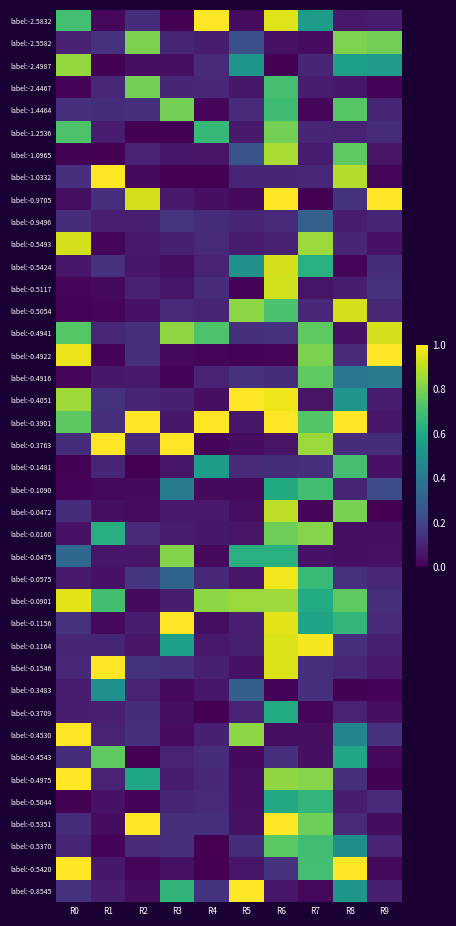

Reading left to right, what are all the values shown in this chart?

label:-2.5832: R0=0.7	R1=0.0	R2=0.1	R3=0.0	R4=1.0	R5=0.0	R6=1.0	R7=0.6	R8=0.1	R9=0.1
label:-2.5582: R0=0.1	R1=0.1	R2=0.8	R3=0.1	R4=0.1	R5=0.2	R6=0.0	R7=0.0	R8=0.8	R9=0.8
label:-2.4987: R0=0.8	R1=0.0	R2=0.0	R3=0.0	R4=0.1	R5=0.5	R6=0.0	R7=0.1	R8=0.6	R9=0.6
label:-2.4467: R0=0.0	R1=0.1	R2=0.8	R3=0.1	R4=0.1	R5=0.1	R6=0.7	R7=0.1	R8=0.1	R9=0.0
label:-1.4464: R0=0.1	R1=0.1	R2=0.1	R3=0.8	R4=0.0	R5=0.1	R6=0.7	R7=0.0	R8=0.7	R9=0.1
label:-1.2536: R0=0.7	R1=0.1	R2=0.0	R3=0.0	R4=0.7	R5=0.1	R6=0.8	R7=0.1	R8=0.1	R9=0.1
label:-1.0965: R0=0.0	R1=0.0	R2=0.1	R3=0.1	R4=0.1	R5=0.3	R6=0.9	R7=0.1	R8=0.8	R9=0.1
label:-1.0332: R0=0.1	R1=1.0	R2=0.0	R3=0.0	R4=0.0	R5=0.1	R6=0.1	R7=0.1	R8=0.9	R9=0.0
label:-0.9705: R0=0.0	R1=0.1	R2=0.9	R3=0.1	R4=0.0	R5=0.0	R6=1.0	R7=0.0	R8=0.1	R9=1.0
label:-0.9496: R0=0.1	R1=0.1	R2=0.1	R3=0.1	R4=0.1	R5=0.1	R6=0.1	R7=0.3	R8=0.1	R9=0.1
label:-0.5493: R0=0.9	R1=0.0	R2=0.1	R3=0.1	R4=0.1	R5=0.1	R6=0.1	R7=0.9	R8=0.1	R9=0.0
label:-0.5424: R0=0.1	R1=0.1	R2=0.1	R3=0.0	R4=0.1	R5=0.5	R6=0.9	R7=0.6	R8=0.0	R9=0.1
label:-0.5117: R0=0.0	R1=0.0	R2=0.1	R3=0.1	R4=0.1	R5=0.0	R6=0.9	R7=0.1	R8=0.1	R9=0.1
label:-0.5054: R0=0.0	R1=0.0	R2=0.0	R3=0.1	R4=0.1	R5=0.8	R6=0.7	R7=0.1	R8=0.9	R9=0.1
label:-0.4941: R0=0.7	R1=0.1	R2=0.1	R3=0.8	R4=0.7	R5=0.1	R6=0.1	R7=0.8	R8=0.0	R9=0.9
label:-0.4922: R0=1.0	R1=0.0	R2=0.1	R3=0.0	R4=0.0	R5=0.0	R6=0.0	R7=0.8	R8=0.1	R9=1.0
label:-0.4916: R0=0.0	R1=0.1	R2=0.1	R3=0.0	R4=0.1	R5=0.1	R6=0.1	R7=0.8	R8=0.4	R9=0.4
label:-0.4051: R0=0.9	R1=0.1	R2=0.1	R3=0.1	R4=0.0	R5=1.0	R6=1.0	R7=0.1	R8=0.5	R9=0.1
label:-0.3901: R0=0.7	R1=0.1	R2=1.0	R3=0.1	R4=1.0	R5=0.1	R6=1.0	R7=0.7	R8=1.0	R9=0.1
label:-0.3763: R0=0.1	R1=1.0	R2=0.1	R3=1.0	R4=0.0	R5=0.0	R6=0.1	R7=0.8	R8=0.1	R9=0.1
label:-0.1481: R0=0.0	R1=0.1	R2=0.0	R3=0.1	R4=0.6	R5=0.1	R6=0.1	R7=0.1	R8=0.7	R9=0.0
label:-0.1090: R0=0.0	R1=0.0	R2=0.0	R3=0.4	R4=0.0	R5=0.0	R6=0.6	R7=0.7	R8=0.1	R9=0.2
label:-0.0472: R0=0.1	R1=0.0	R2=0.0	R3=0.1	R4=0.1	R5=0.0	R6=0.9	R7=0.0	R8=0.8	R9=0.0
label:-0.0160: R0=0.0	R1=0.6	R2=0.1	R3=0.1	R4=0.1	R5=0.1	R6=0.8	R7=0.8	R8=0.0	R9=0.0
label:-0.0475: R0=0.3	R1=0.1	R2=0.1	R3=0.8	R4=0.0	R5=0.6	R6=0.6	R7=0.0	R8=0.0	R9=0.0
label:-0.0575: R0=0.1	R1=0.1	R2=0.1	R3=0.3	R4=0.1	R5=0.1	R6=1.0	R7=0.7	R8=0.1	R9=0.1
label:-0.0901: R0=1.0	R1=0.7	R2=0.0	R3=0.1	R4=0.8	R5=0.8	R6=0.9	R7=0.6	R8=0.8	R9=0.1
label:-0.1156: R0=0.1	R1=0.0	R2=0.1	R3=1.0	R4=0.0	R5=0.1	R6=1.0	R7=0.6	R8=0.7	R9=0.1
label:-0.1164: R0=0.1	R1=0.1	R2=0.1	R3=0.6	R4=0.1	R5=0.1	R6=0.9	R7=1.0	R8=0.1	R9=0.1
label:-0.1546: R0=0.1	R1=1.0	R2=0.1	R3=0.1	R4=0.1	R5=0.1	R6=0.9	R7=0.1	R8=0.1	R9=0.1
label:-0.3483: R0=0.1	R1=0.5	R2=0.1	R3=0.0	R4=0.1	R5=0.3	R6=0.0	R7=0.1	R8=0.0	R9=0.0
label:-0.3709: R0=0.1	R1=0.1	R2=0.1	R3=0.0	R4=0.0	R5=0.1	R6=0.6	R7=0.0	R8=0.1	R9=0.0
label:-0.4530: R0=1.0	R1=0.1	R2=0.1	R3=0.0	R4=0.1	R5=0.8	R6=0.0	R7=0.0	R8=0.5	R9=0.1
label:-0.4543: R0=0.1	R1=0.8	R2=0.0	R3=0.1	R4=0.1	R5=0.0	R6=0.1	R7=0.0	R8=0.6	R9=0.0
label:-0.4975: R0=1.0	R1=0.1	R2=0.6	R3=0.1	R4=0.1	R5=0.0	R6=0.8	R7=0.8	R8=0.1	R9=0.0
label:-0.5044: R0=0.0	R1=0.1	R2=0.0	R3=0.1	R4=0.1	R5=0.0	R6=0.6	R7=0.7	R8=0.1	R9=0.1
label:-0.5351: R0=0.1	R1=0.0	R2=1.0	R3=0.1	R4=0.1	R5=0.0	R6=1.0	R7=0.8	R8=0.1	R9=0.0
label:-0.5370: R0=0.1	R1=0.0	R2=0.1	R3=0.1	R4=0.0	R5=0.1	R6=0.7	R7=0.7	R8=0.5	R9=0.1
label:-0.5420: R0=1.0	R1=0.1	R2=0.0	R3=0.0	R4=0.0	R5=0.1	R6=0.1	R7=0.7	R8=1.0	R9=0.0
label:-0.8545: R0=0.1	R1=0.1	R2=0.0	R3=0.7	R4=0.1	R5=1.0	R6=0.1	R7=0.0	R8=0.5	R9=0.1